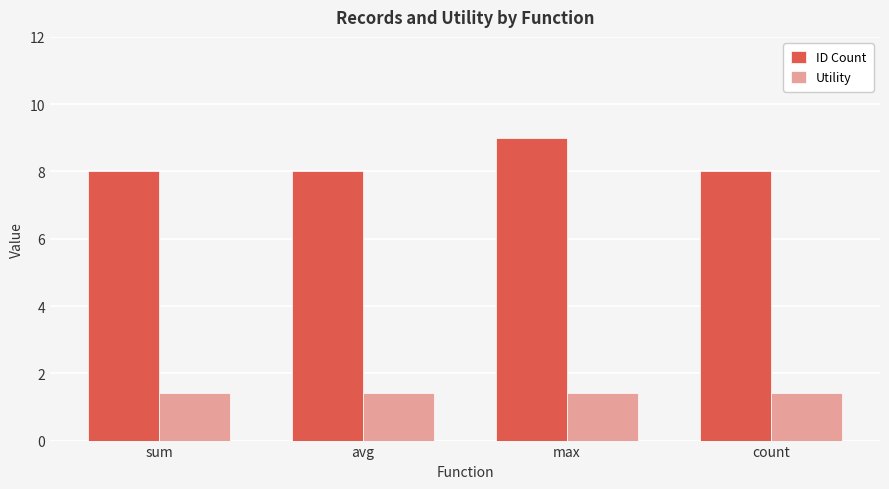

Reading right to left, extract all data points from this chart.

ID Count: 8.0	9.0	8.0	8.0
Utility: 1.4	1.4	1.4	1.4